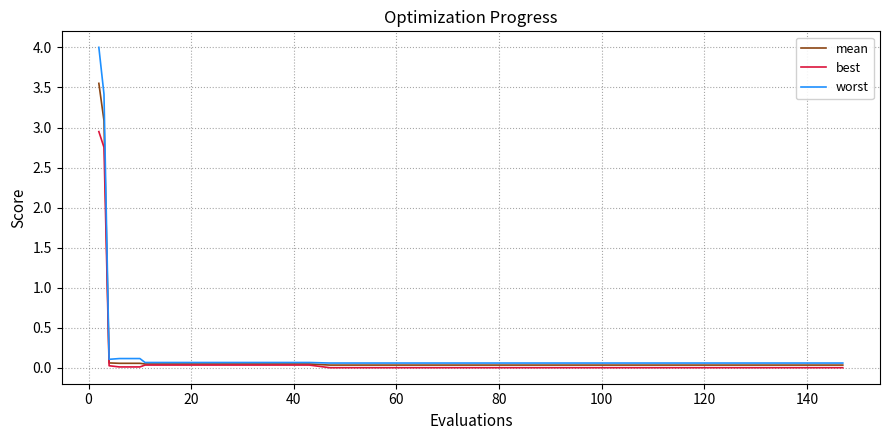

Which series has the widest spread of values?

worst